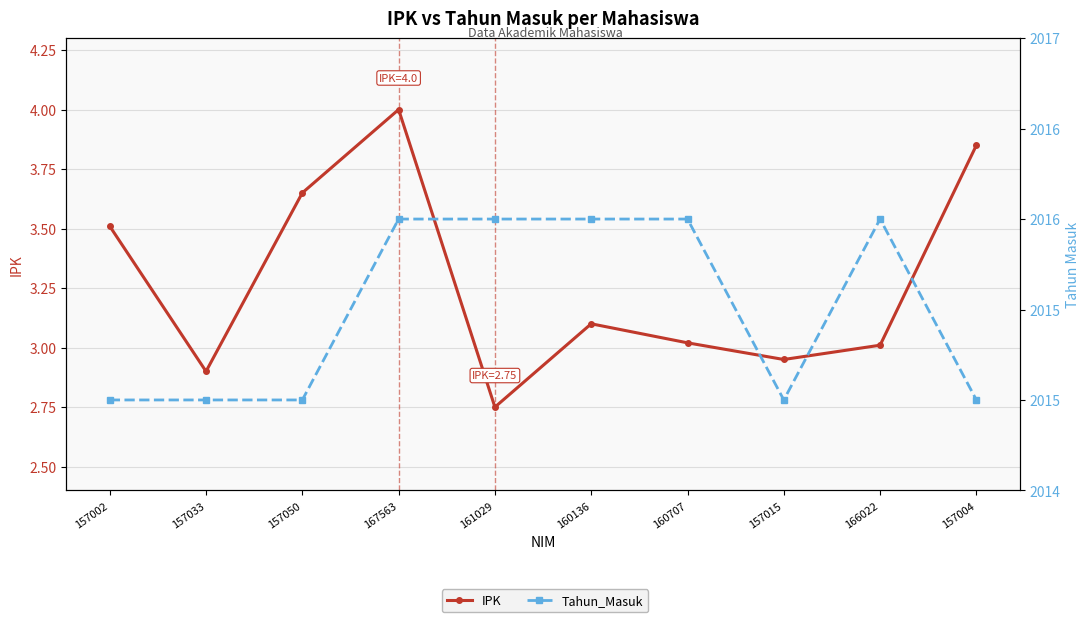

What is the average value of the IPK series?

3.3